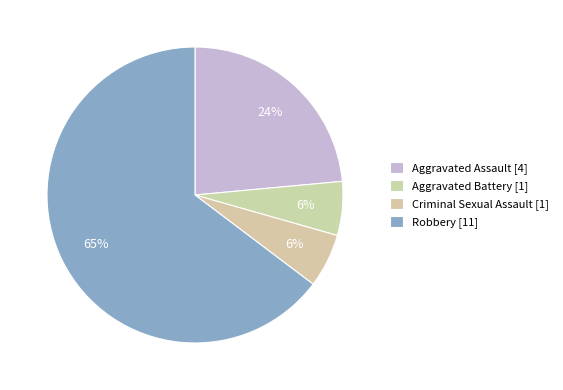

Does Robbery represent more than half of the total?

Yes